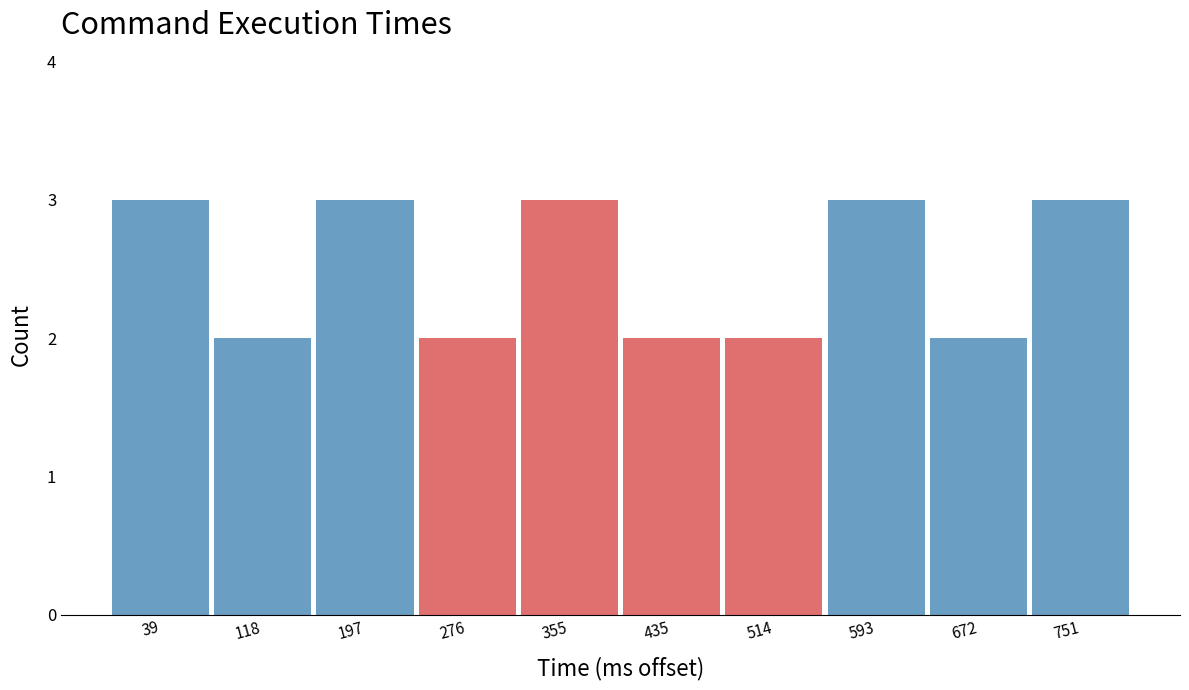

Reading left to right, transcribe this chart: for each bar, give the range it covers on the x-axis and its height. Neither the bar edges nor the heights are printed on the chart, so give them approximately, as read against the axes.

0 to 80: 3
80 to 160: 2
160 to 240: 3
240 to 320: 2
320 to 400: 3
400 to 470: 2
470 to 550: 2
550 to 630: 3
630 to 710: 2
710 to 790: 3